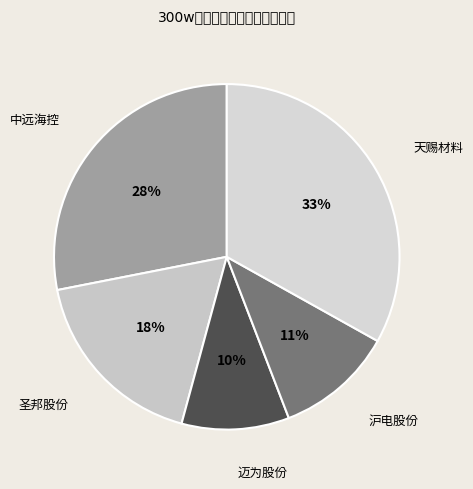

To the nearest percent, what is the average slice percentage?

20%